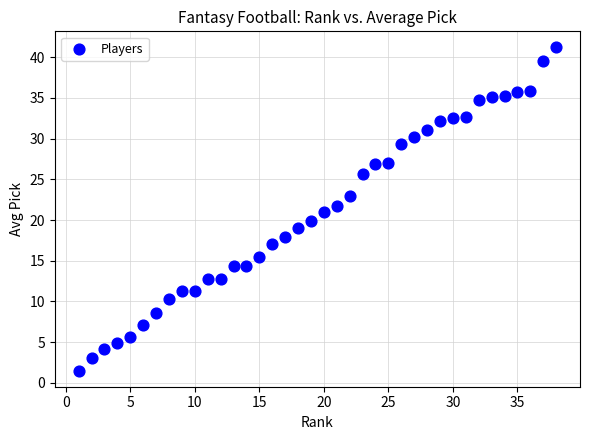

What is the range of X values (max minus min)?

37.0